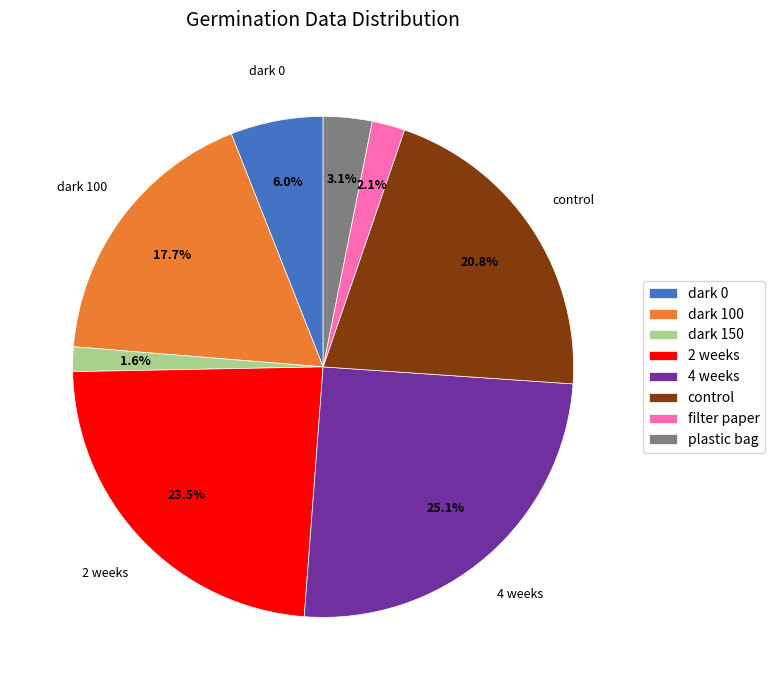

How many slices are in this pie chart?

8